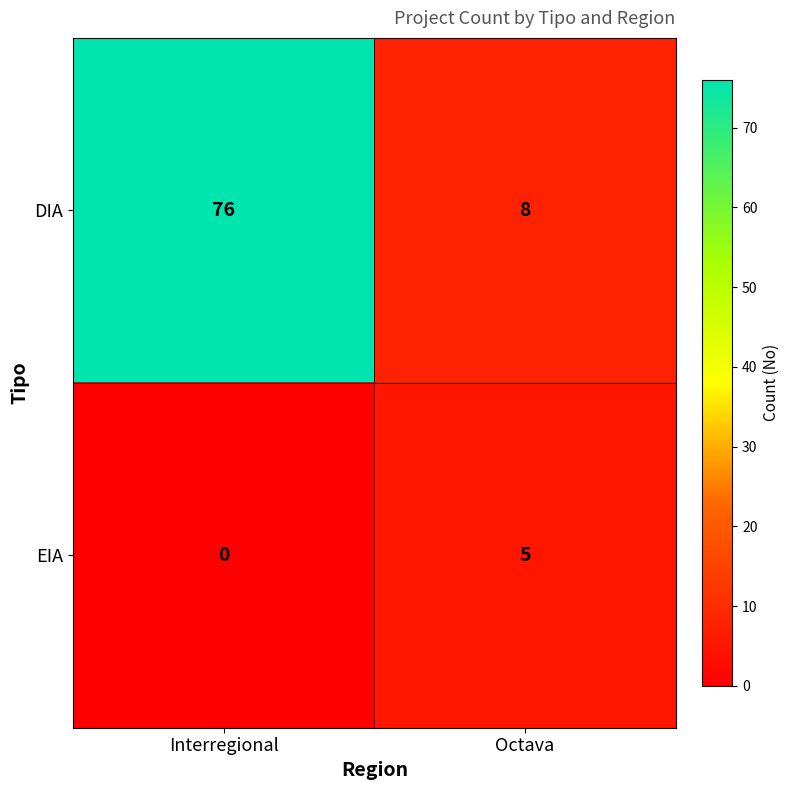

The DIA series shows 2 at Octava. True or false?

False